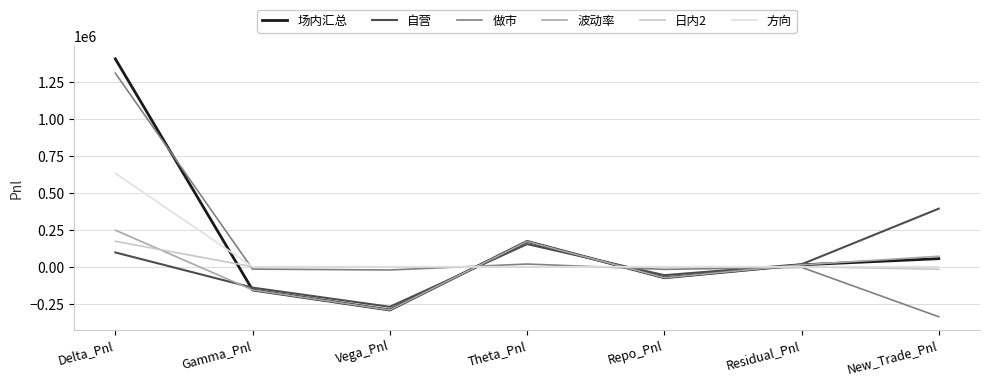

At which category does the chart reach its peak across all series?

Delta_Pnl